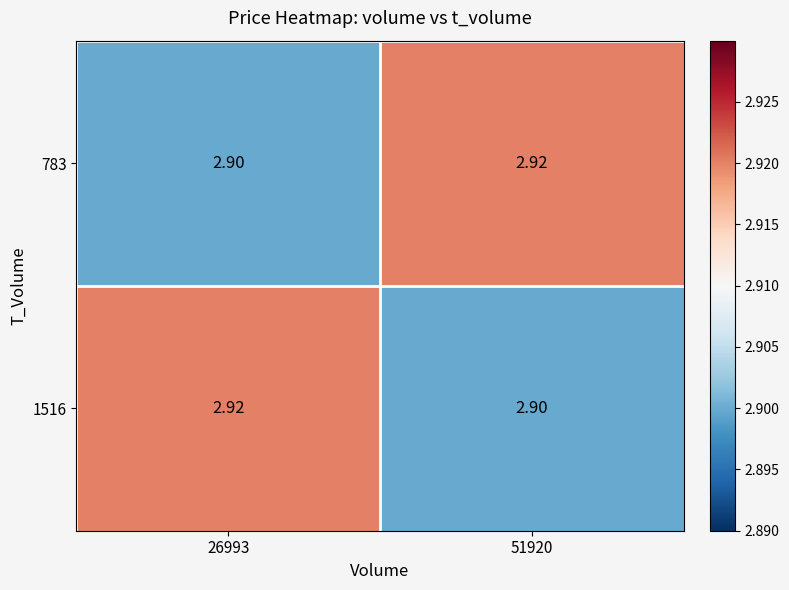

Is the value of 783 at 51920 greater than the value of 1516 at 51920?

Yes